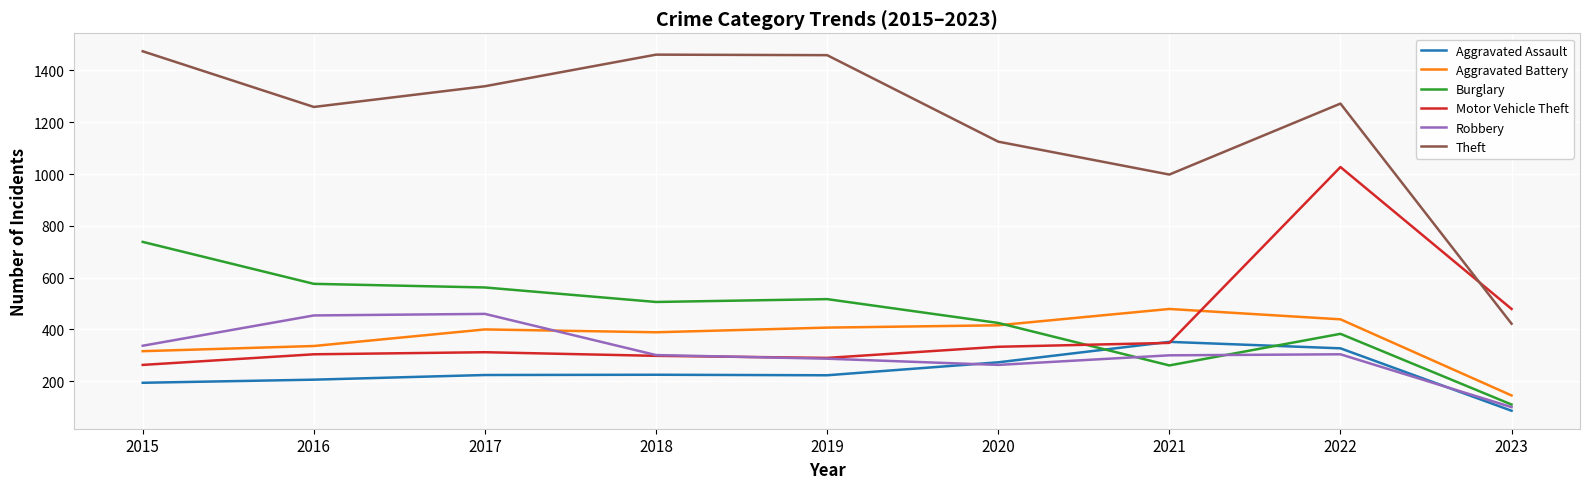

At how many categories does at least one series exceed 346?

9